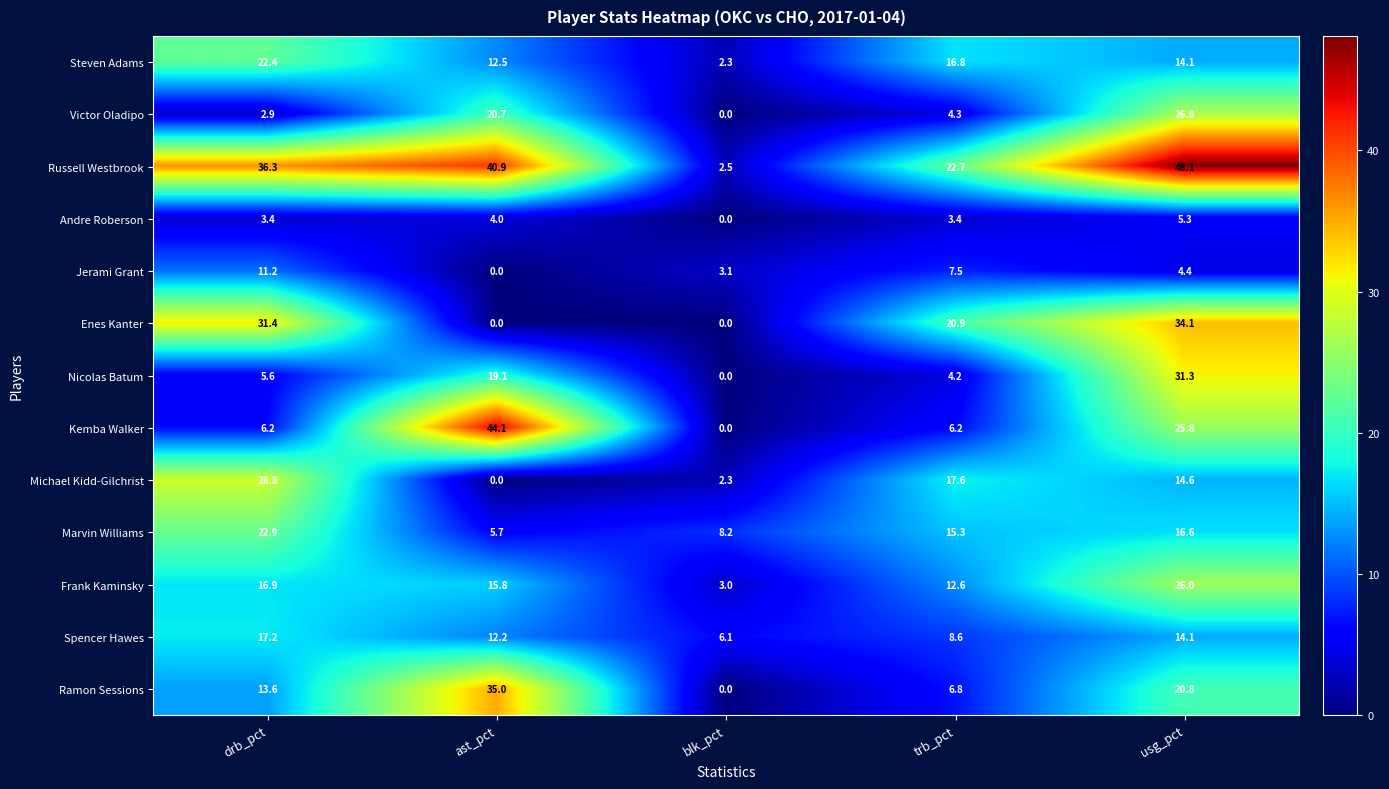

Is it true that Michael Kidd-Gilchrist equals 13.4 at ast_pct?

False